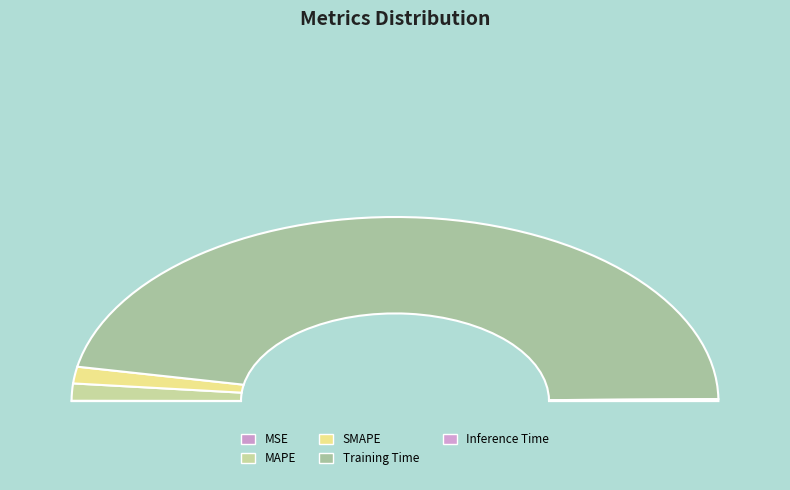

How many slices are in this pie chart?

5